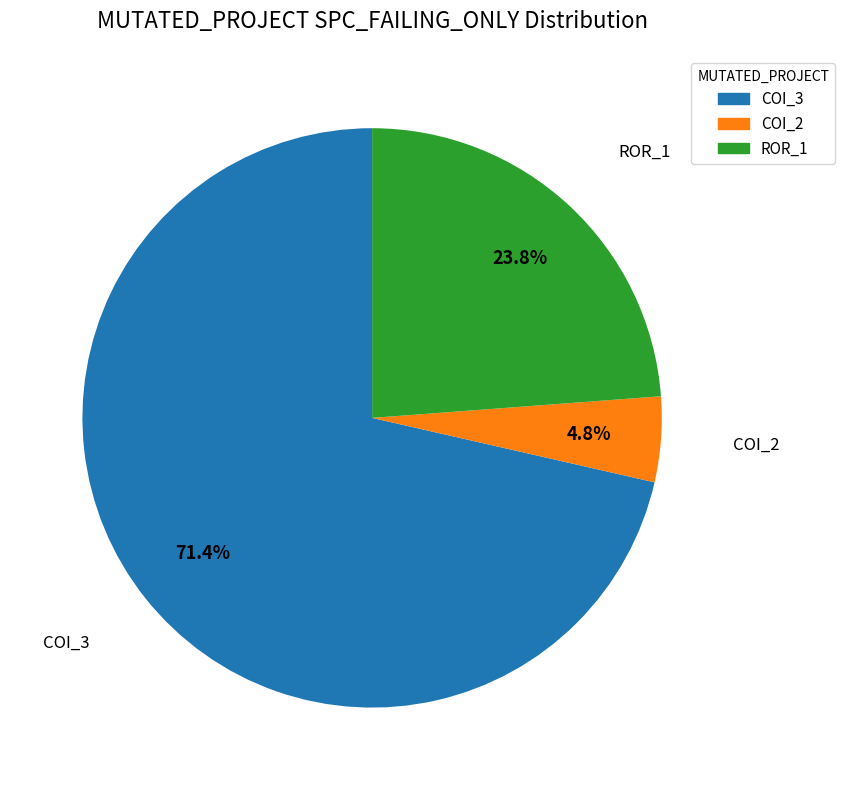

Is there a majority slice in this chart?

Yes